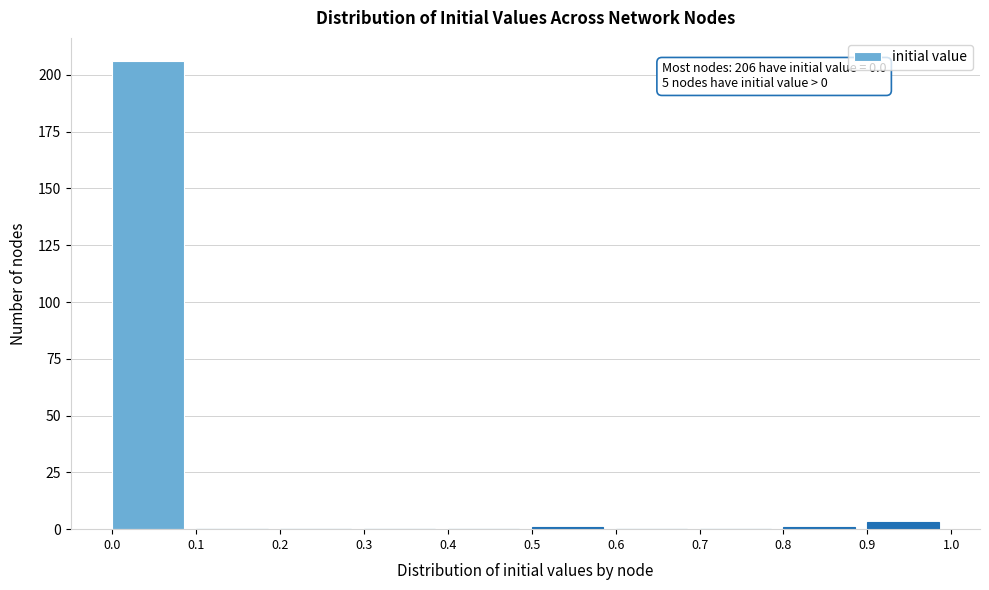

Over which range of the x-axis is the bar tallest?

0.0 to 0.1